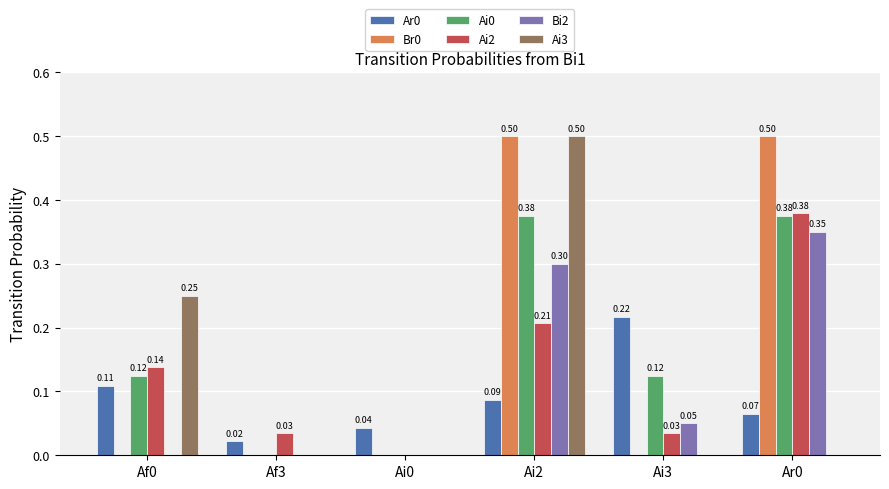

Between Af0 and Af3, which series saw the biggest shift?

Ai3